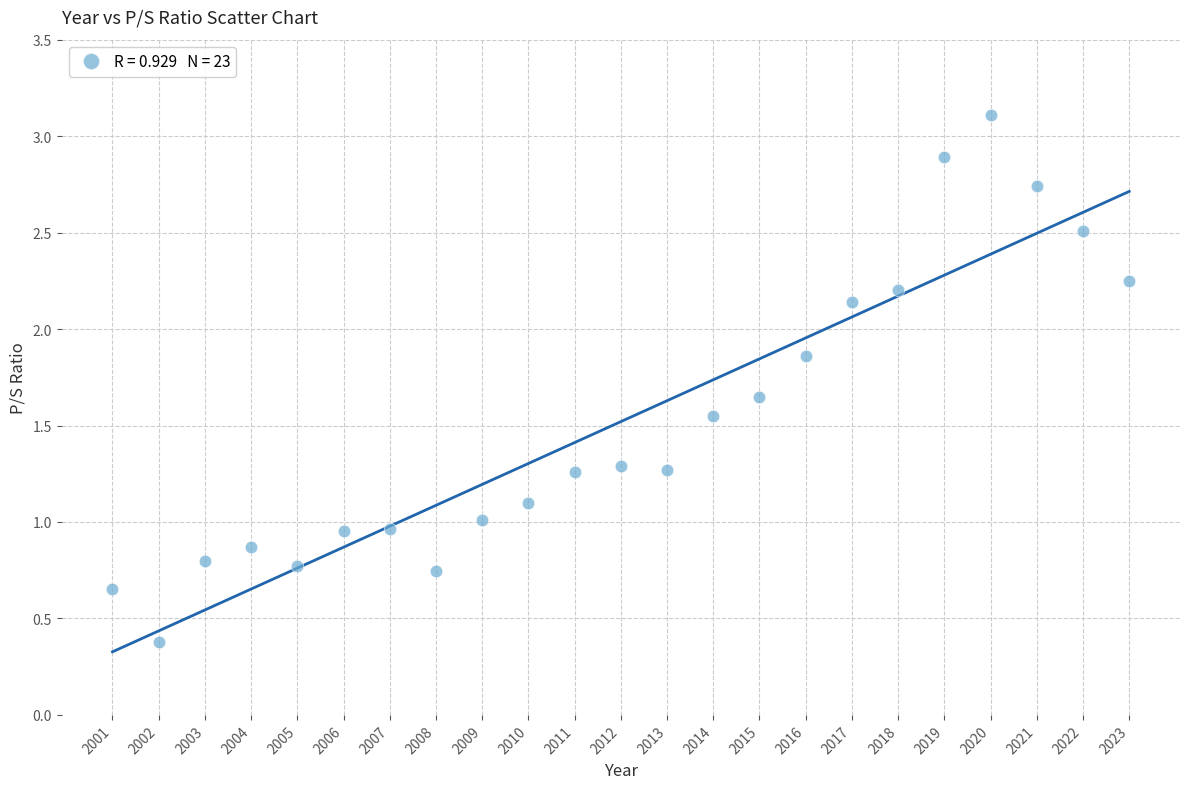

What is the range of X values (max minus min)?

22.0